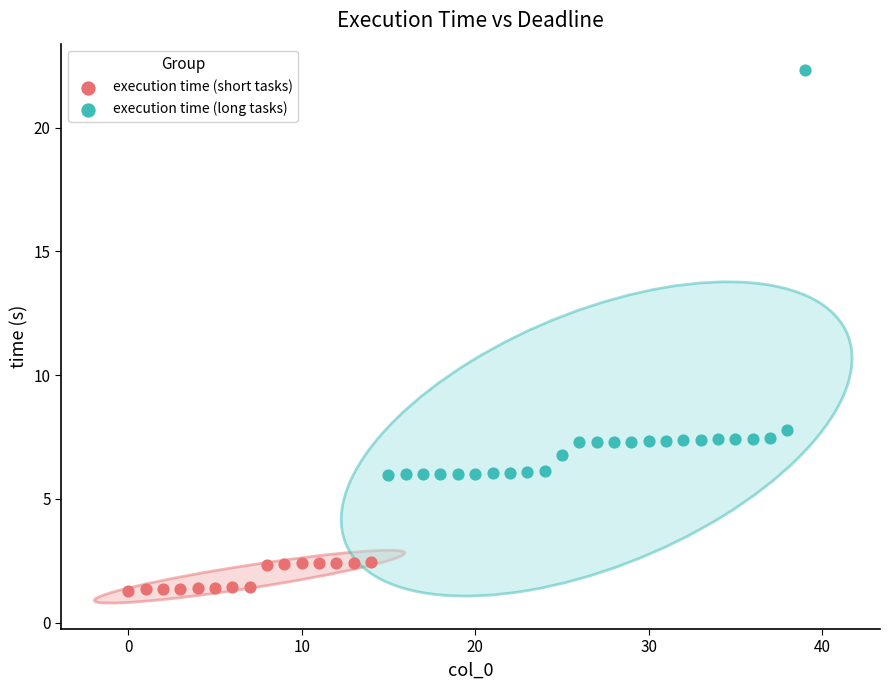

Which series has the largest Y range (max minus min)?

execution time (long tasks)